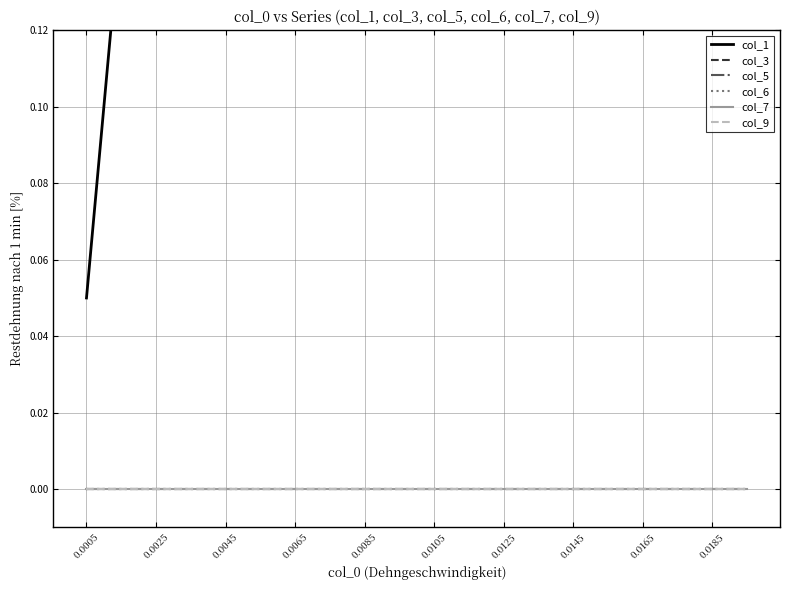

At which category is the sum across all series the highest?

19